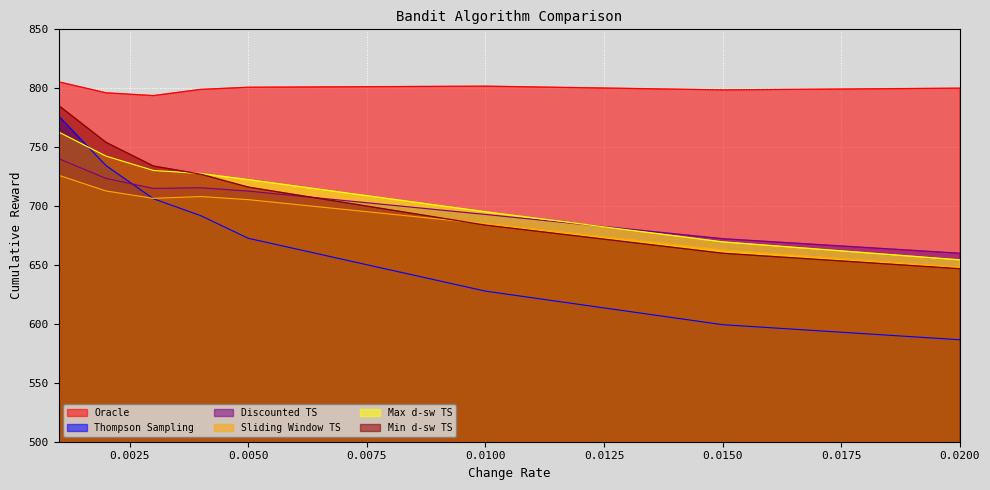

Reading left to right, what are all the values shown in this chart?

Oracle: 805.5	796.1	793.8	799.0	800.8	801.8	798.6	800.1
Thompson Sampling: 776.5	734.4	706.2	691.8	672.6	627.8	599.3	586.5
Discounted TS: 740.3	723.5	715.0	715.5	712.7	692.9	672.3	660.0
Sliding Window TS: 726.2	712.8	706.5	708.1	705.5	685.0	662.6	648.0
Max d-sw TS: 762.9	742.4	730.2	727.6	722.4	695.1	669.6	654.4
Min d-sw TS: 785.5	754.1	734.0	727.0	716.1	683.9	660.0	646.9